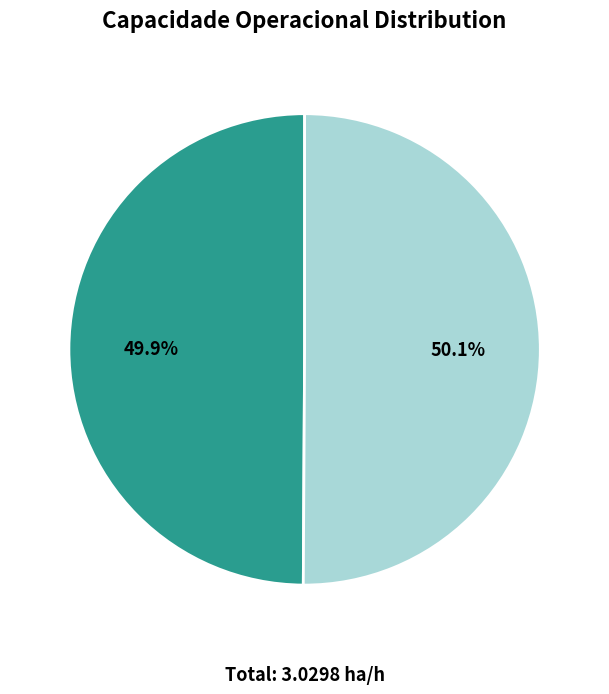

How much of the chart is everything except Row 1?

49.9%